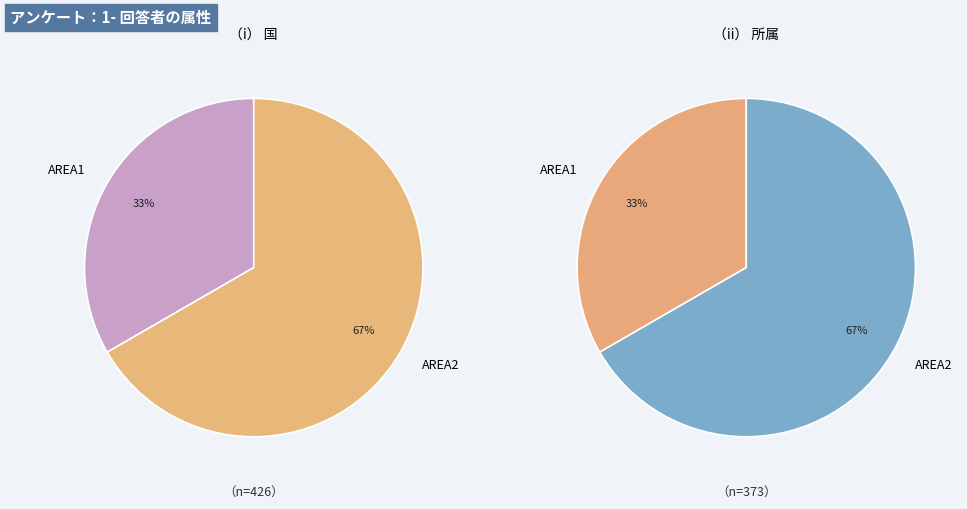

How many slices are in this pie chart?

2